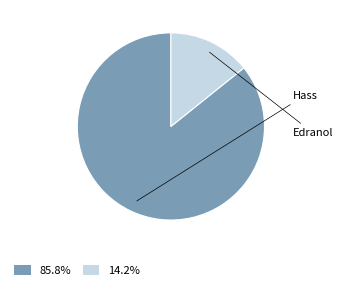

Between Edranol and Hass, which is larger?

Hass